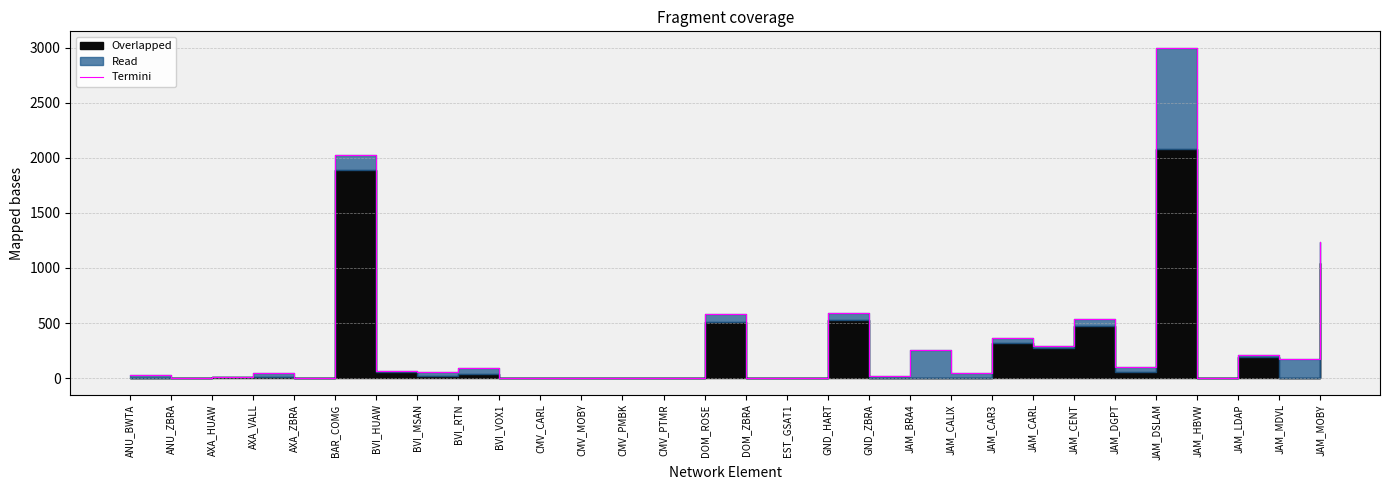

Reading left to right, transcribe all the data shown in this chart.

31	1	10	47	4	2026	64	54	96	1	0	0	0	0	579	2	1	591	15	254	43	363	295	535	99	2999	0	208	174	1237